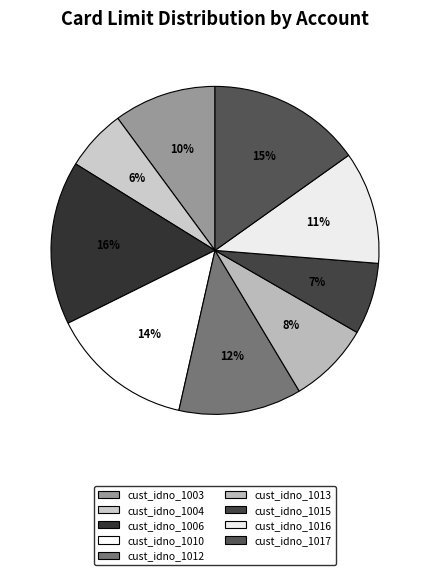

Is the sum of cust_idno_1013 and cust_idno_1012 greater than half?

No